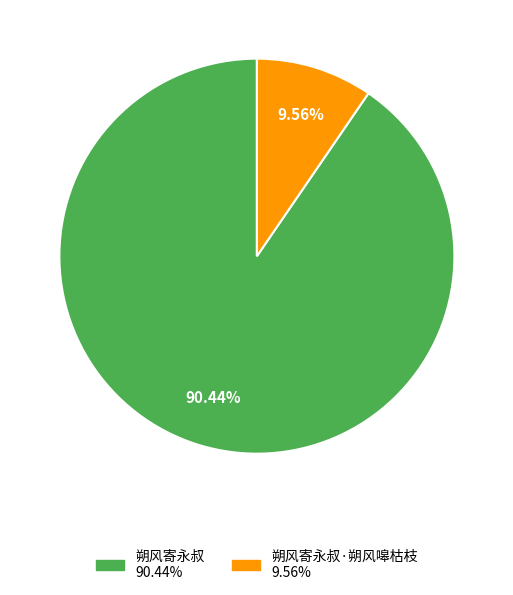

Is there any slice that represents more than half of the pie?

Yes